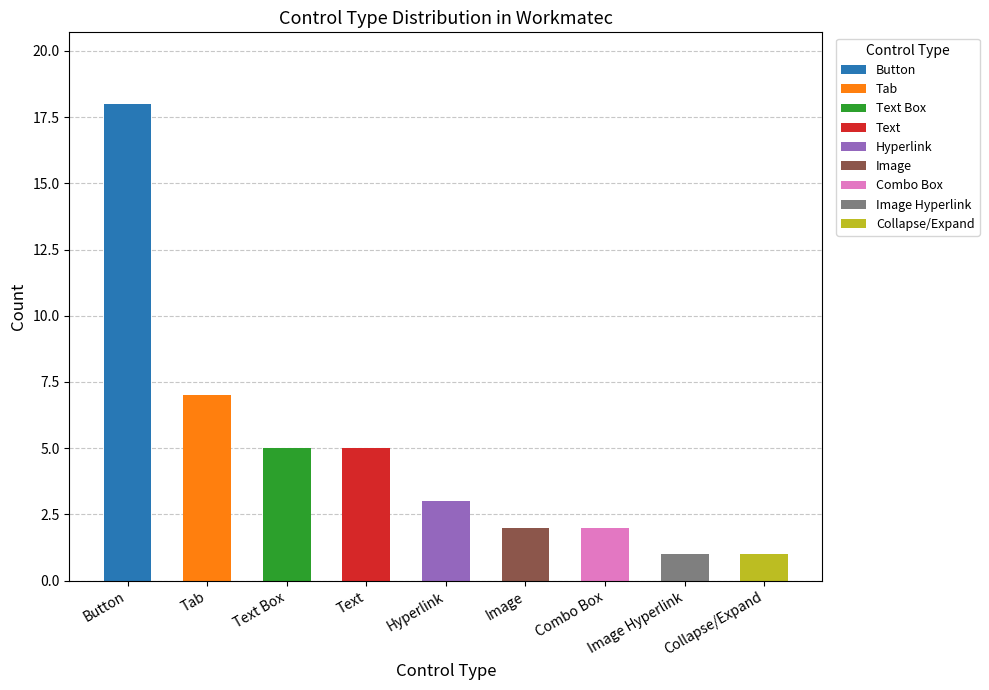

Reading left to right, transcribe all the data shown in this chart.

Button=18	Tab=7	Text Box=5	Text=5	Hyperlink=3	Image=2	Combo Box=2	Image Hyperlink=1	Collapse/Expand=1